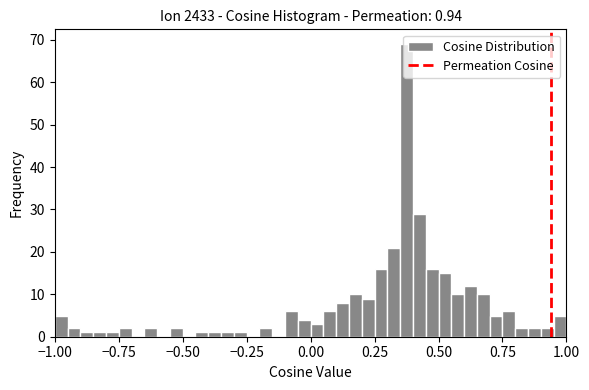

Around what value on the x-axis is the tallest bar? Give the approximate position of its centre, as read against the axis.

0.40